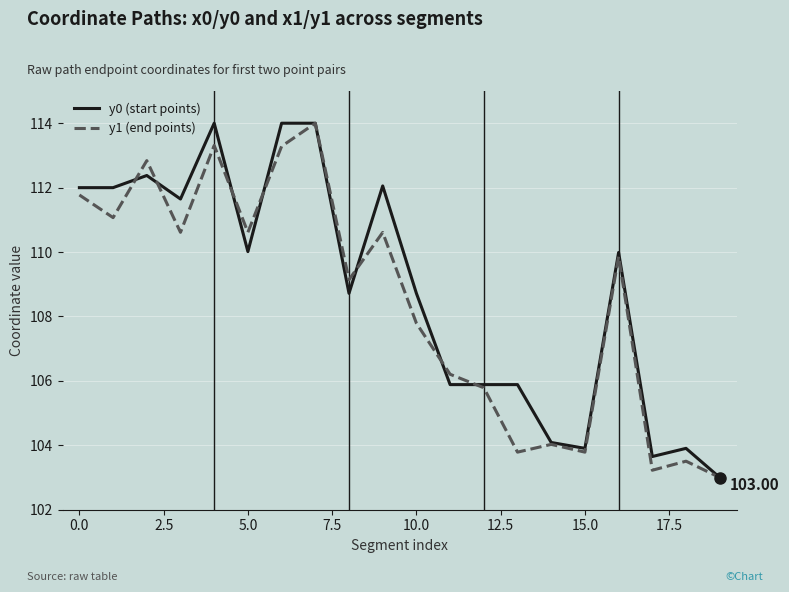

Where is y1 (end points) nearest to the value 108?

10.0